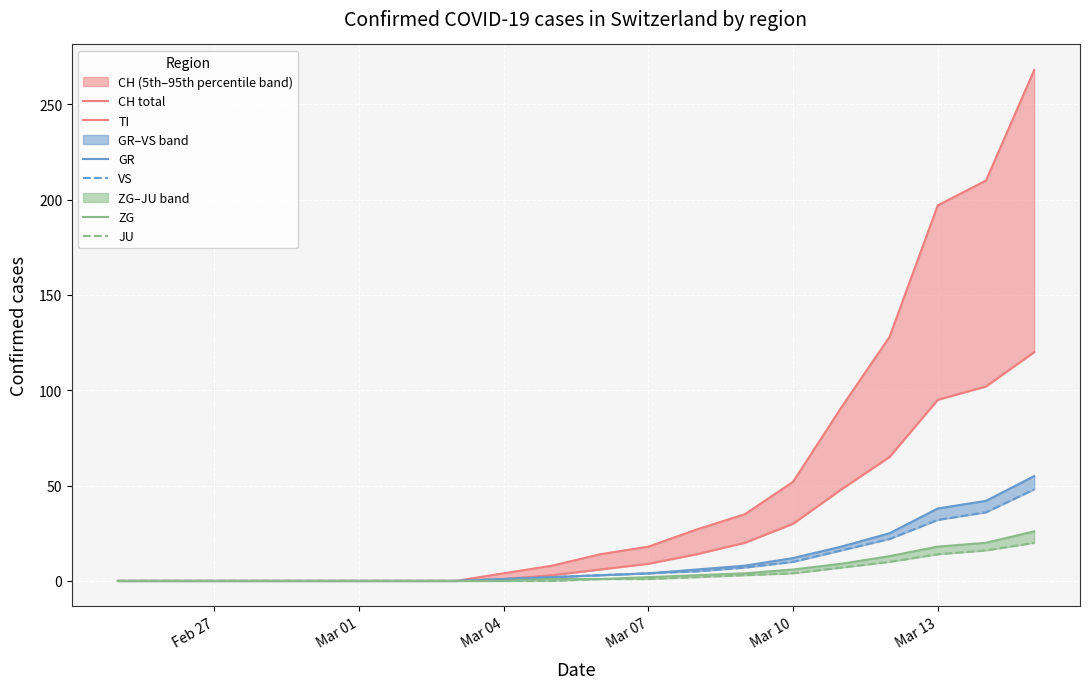

Reading right to left, list all the values displayed in this chart.

CH total: 268	210	197	128	91	52	35	27	18	14	8	4	0	0	0	0	0	0	0	0
TI: 120	102	95	65	48	30	20	14	9	6	3	1	0	0	0	0	0	0	0	0
GR: 55	42	38	25	18	12	8	6	4	3	2	1	0	0	0	0	0	0	0	0
VS: 48	36	32	22	16	10	7	5	4	3	2	1	0	0	0	0	0	0	0	0
ZG: 26	20	18	13	9	6	4	3	2	1	1	0	0	0	0	0	0	0	0	0
JU: 20	16	14	10	7	4	3	2	1	1	0	0	0	0	0	0	0	0	0	0